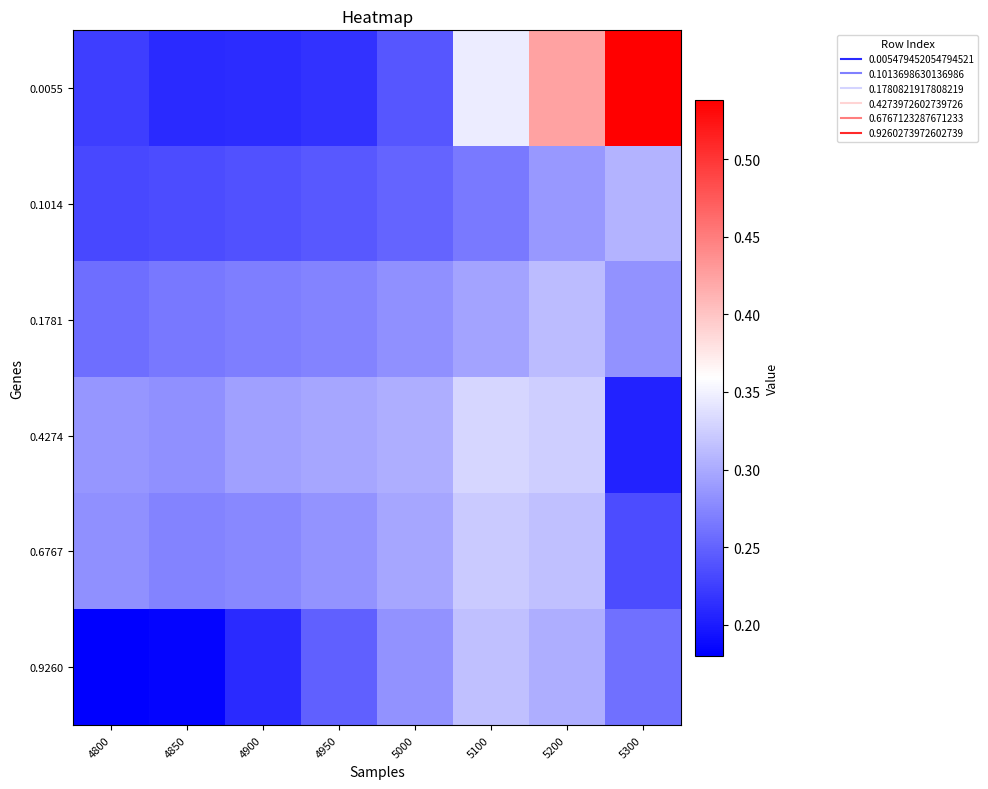

What is the spread (max minus min) of values at 5100?

0.1